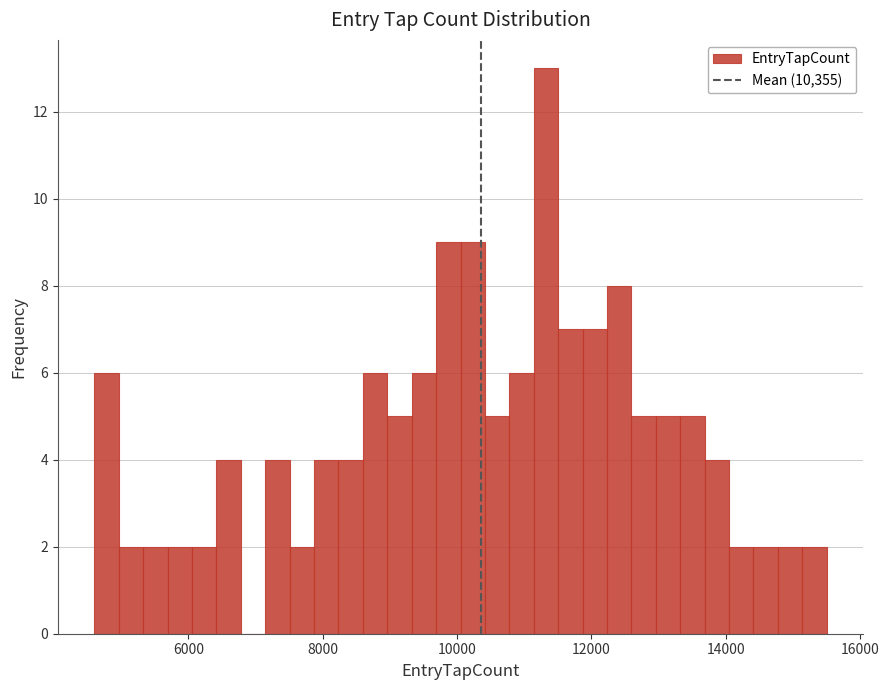

Read against the x-axis, roughly where is the centre of the tallest bar?

11400